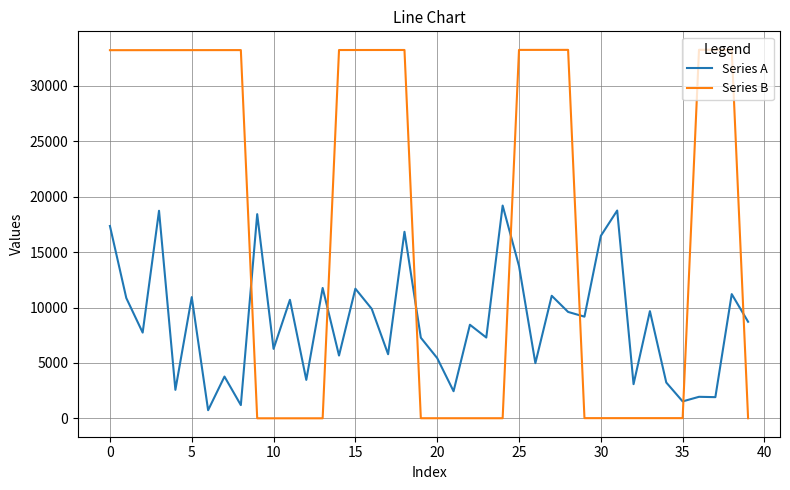

List the series in order of their overall mean, lowest first.

Series A, Series B